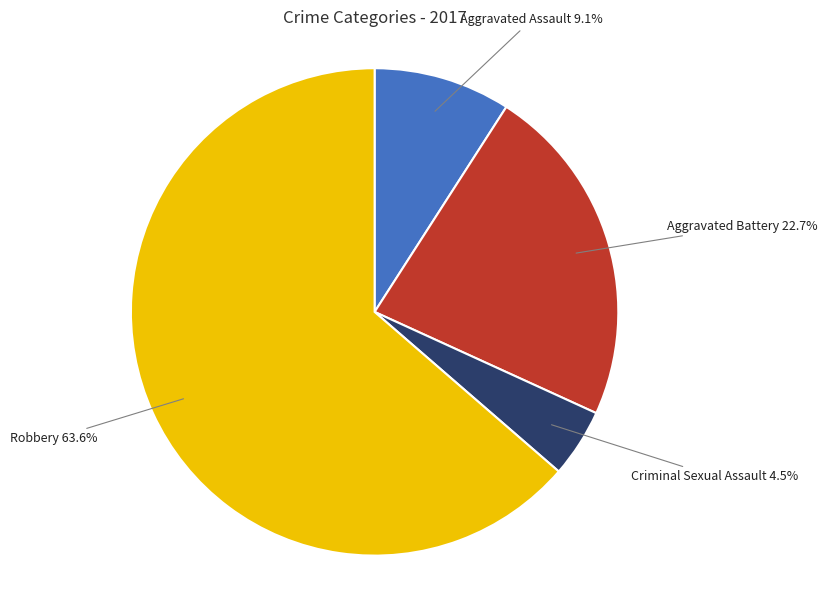

Which category has the smallest portion of the pie?

Criminal Sexual Assault